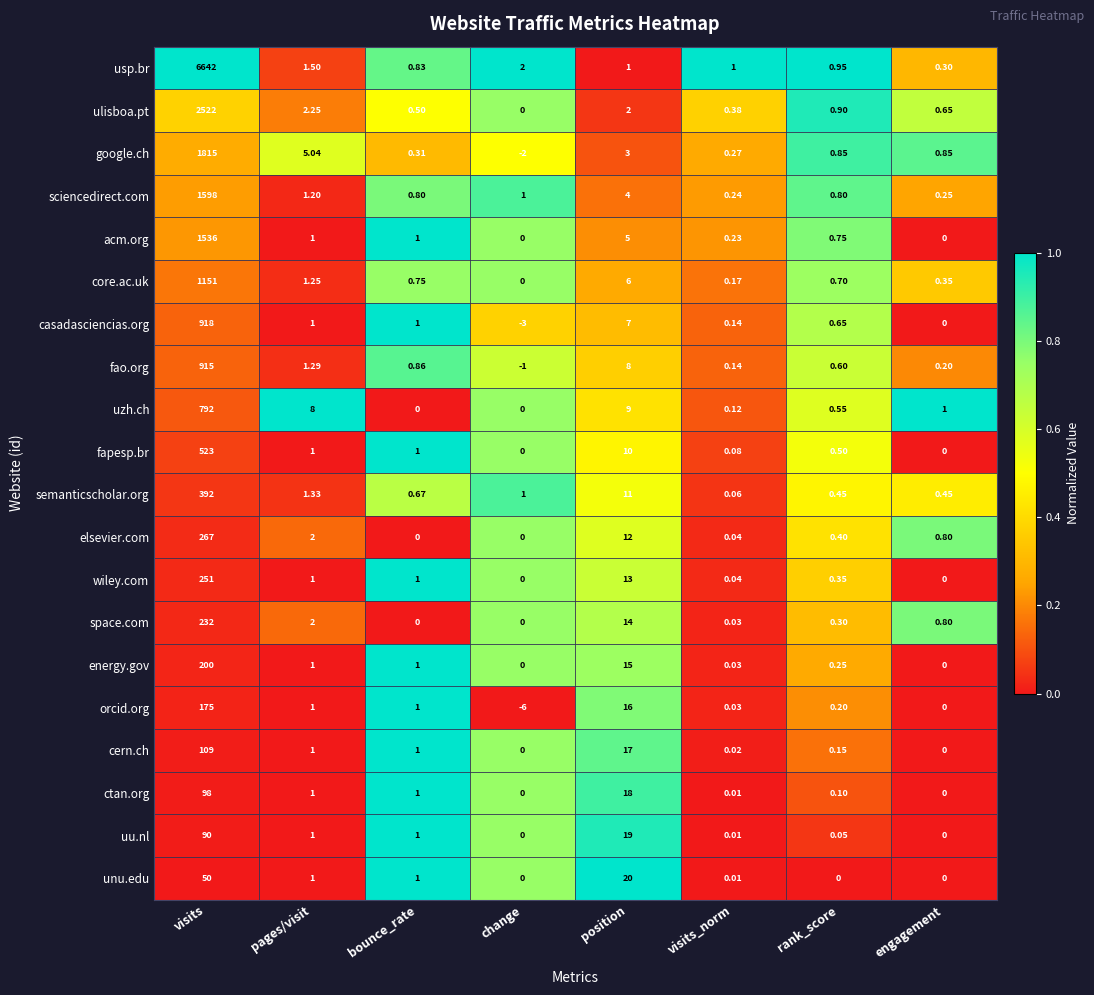

List the series in order of their peak value, lowest first.

unu.edu, uu.nl, ctan.org, cern.ch, orcid.org, energy.gov, space.com, wiley.com, elsevier.com, semanticscholar.org, fapesp.br, uzh.ch, fao.org, casadasciencias.org, core.ac.uk, acm.org, sciencedirect.com, google.ch, ulisboa.pt, usp.br